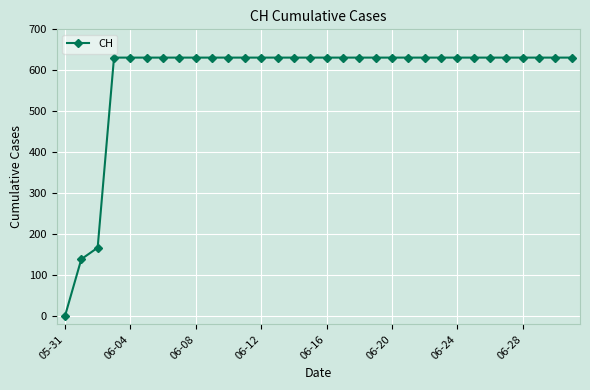

What is the value of the 21st point from the left?

631